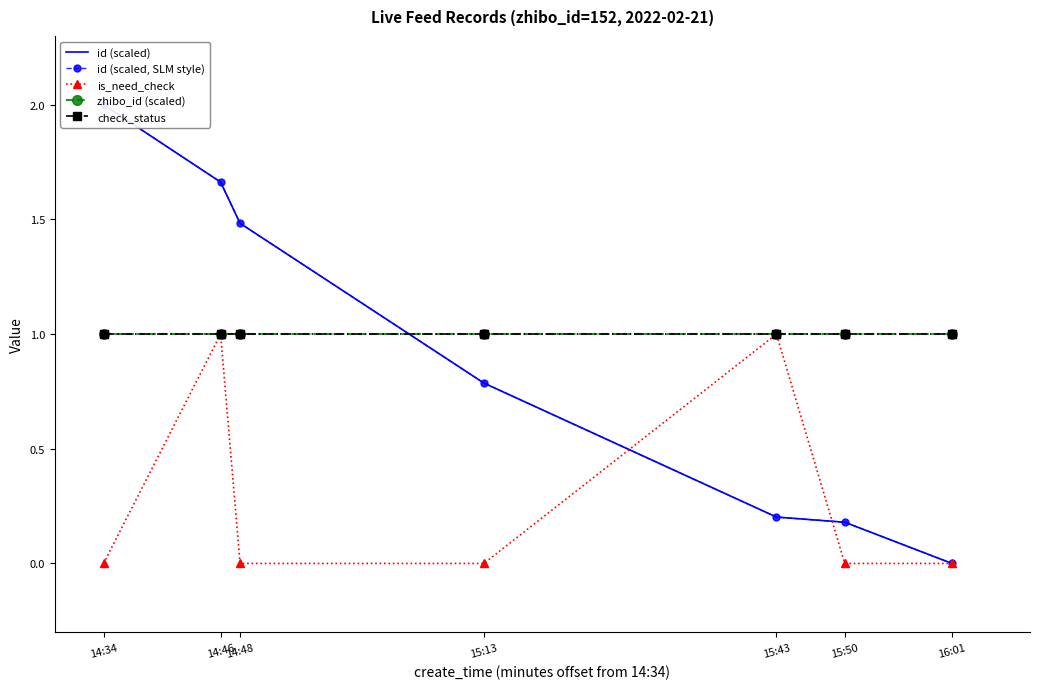

Which series has the largest total across all categories?

zhibo_id (scaled)